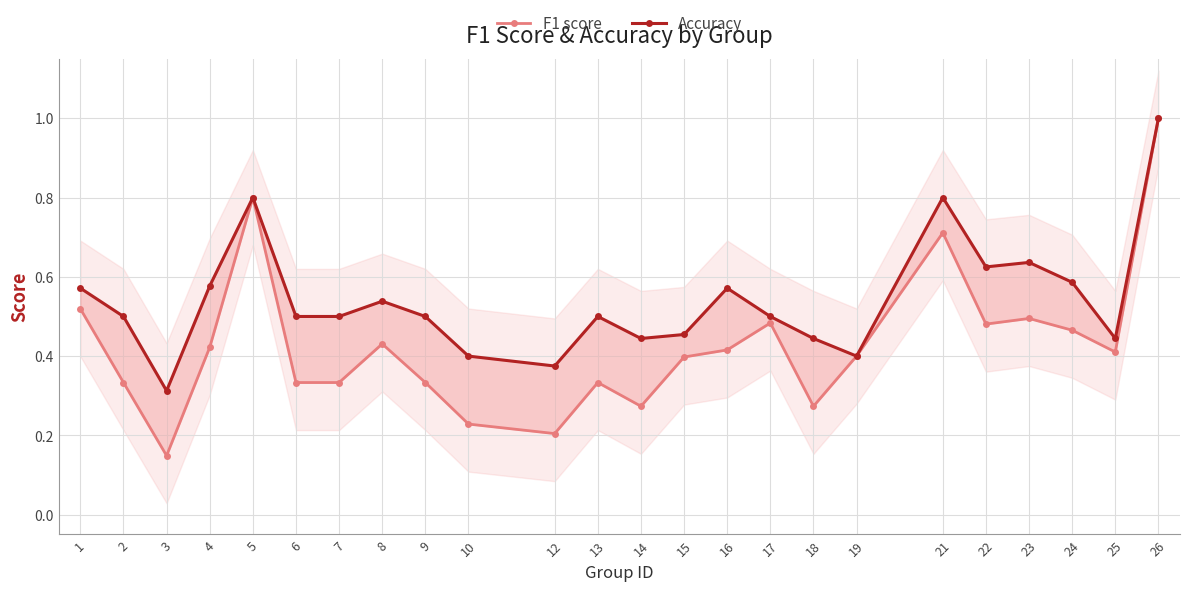

True or false: F1 score has a value of 0.2 at 10.

True